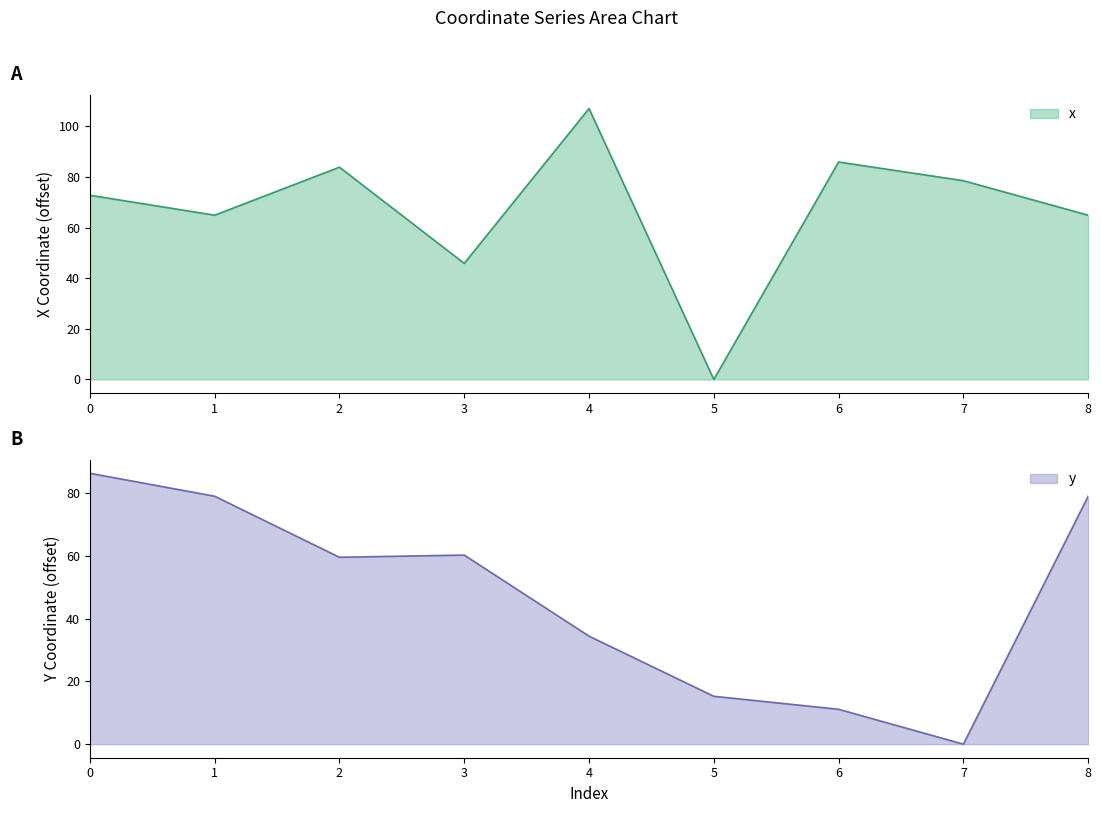

Which series changed the most between 3 and 8?

x